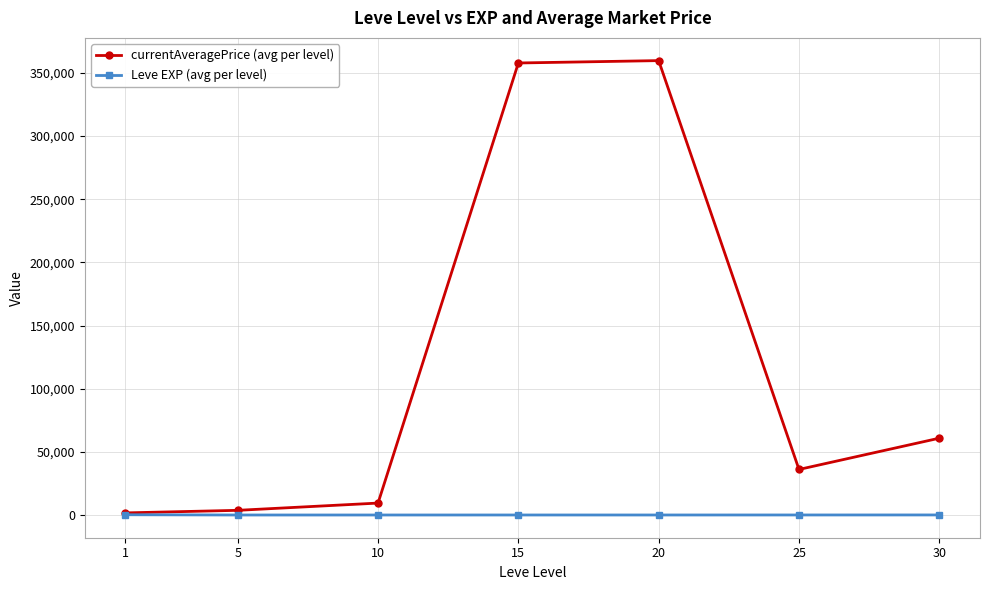

What is the total value across all series at 1?

1887.2